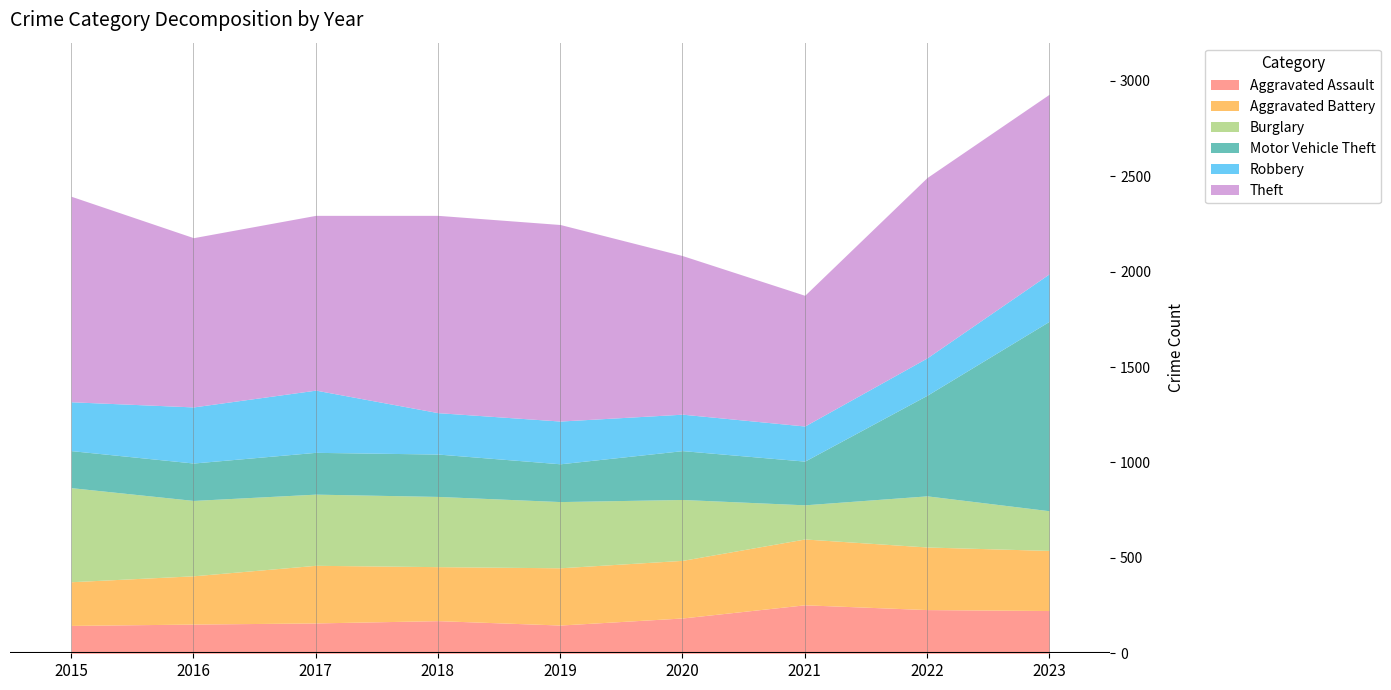

Is the value of Burglary at 2018 greater than the value of Robbery at 2022?

Yes